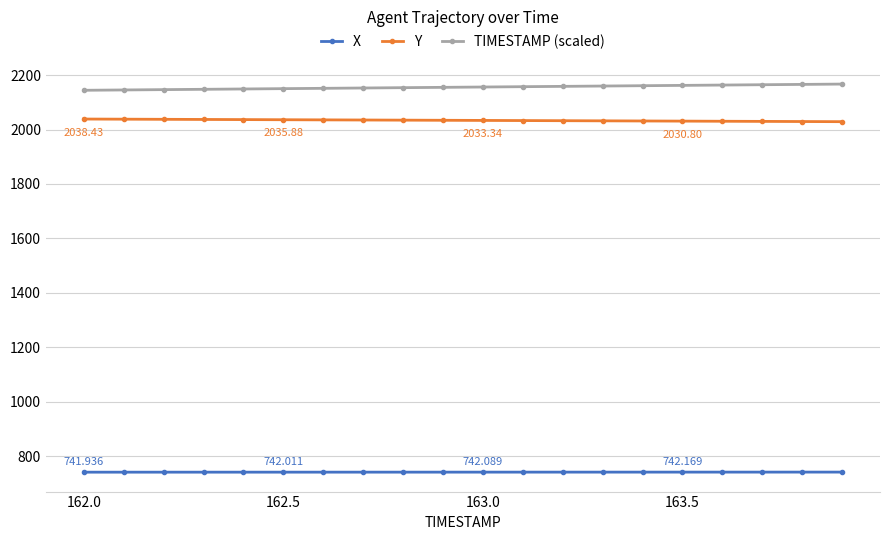

True or false: Y and TIMESTAMP (scaled) intersect in this chart.

False